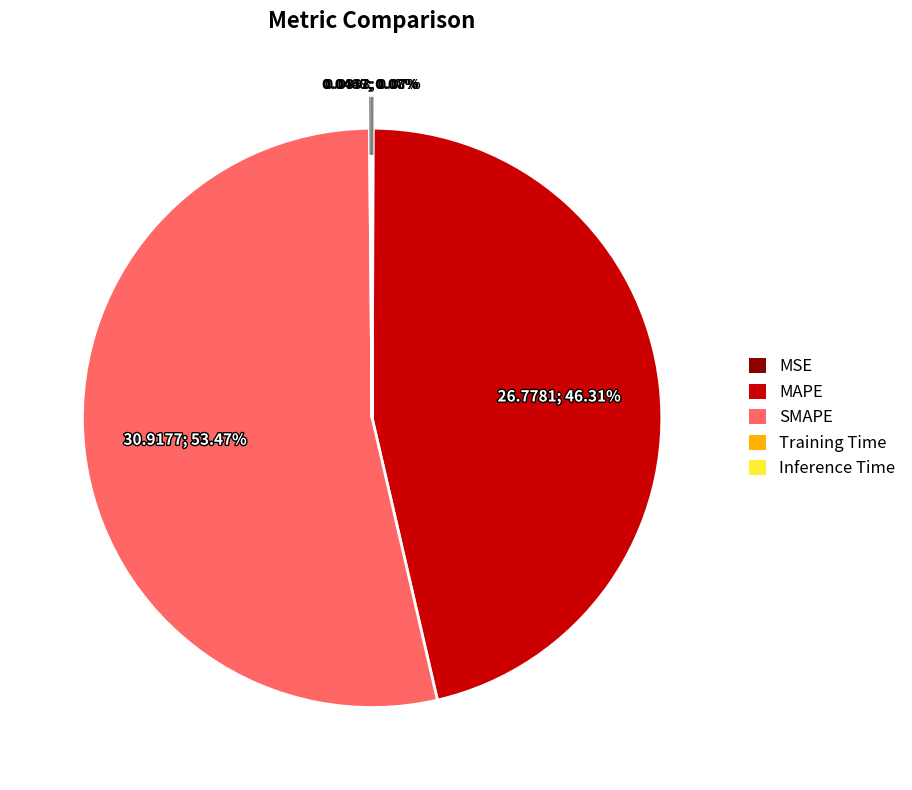

Is there a majority slice in this chart?

Yes